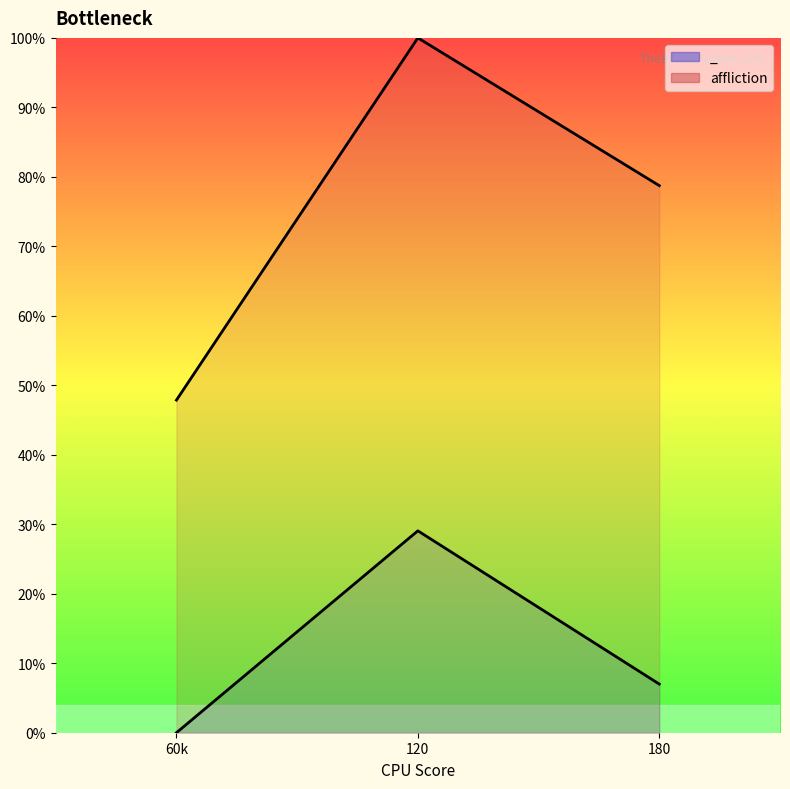

Which series has the largest total across all categories?

affliction